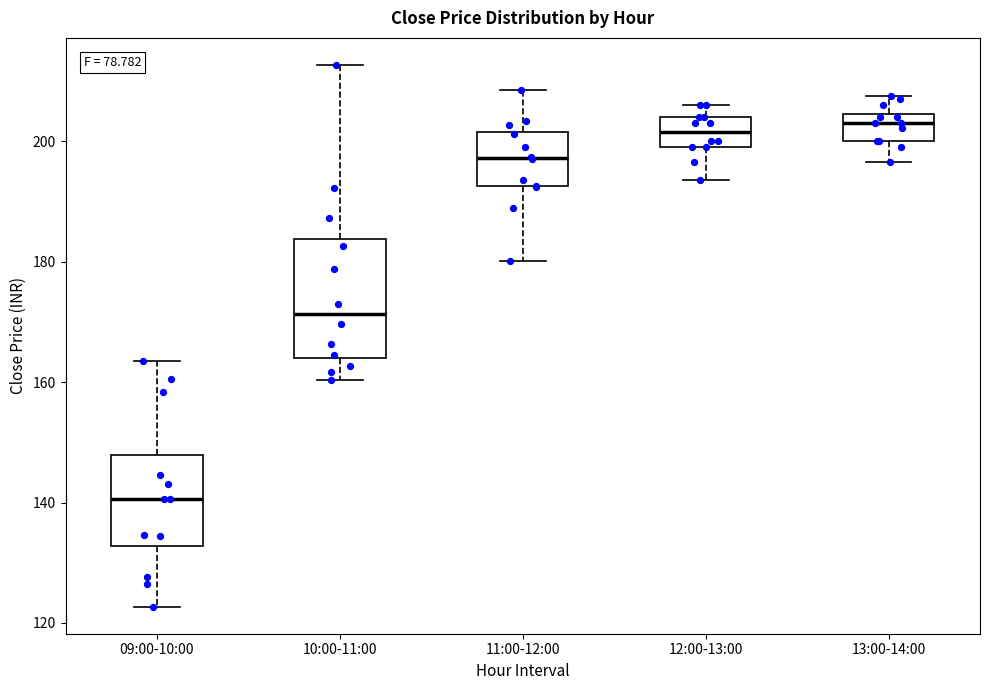

Reading left to right, read every box against the y-axis: the position of its median line, the range the box covers, and the ends of its whiskers. The values are not printed on the chart, so give them approximately, as read against the axis.

09:00-10:00: median 140, box 132 to 148, whiskers 122 to 164
10:00-11:00: median 172, box 164 to 184, whiskers 160 to 212
11:00-12:00: median 198, box 192 to 202, whiskers 180 to 208
12:00-13:00: median 202, box 200 to 204, whiskers 194 to 206
13:00-14:00: median 204 (just below the box's upper edge), box 200 to 204, whiskers 196 to 208